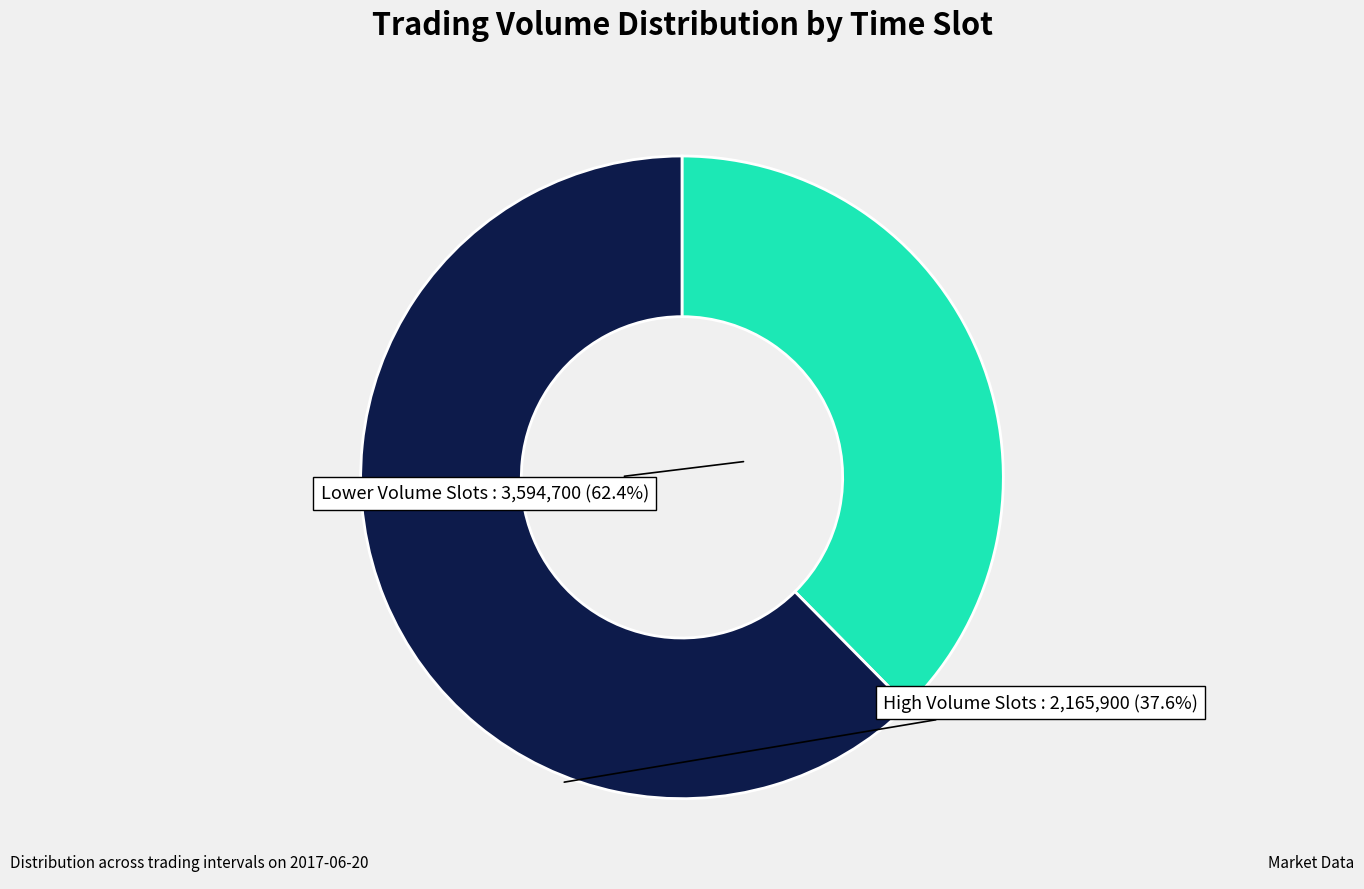

Is there any slice that represents more than half of the pie?

Yes